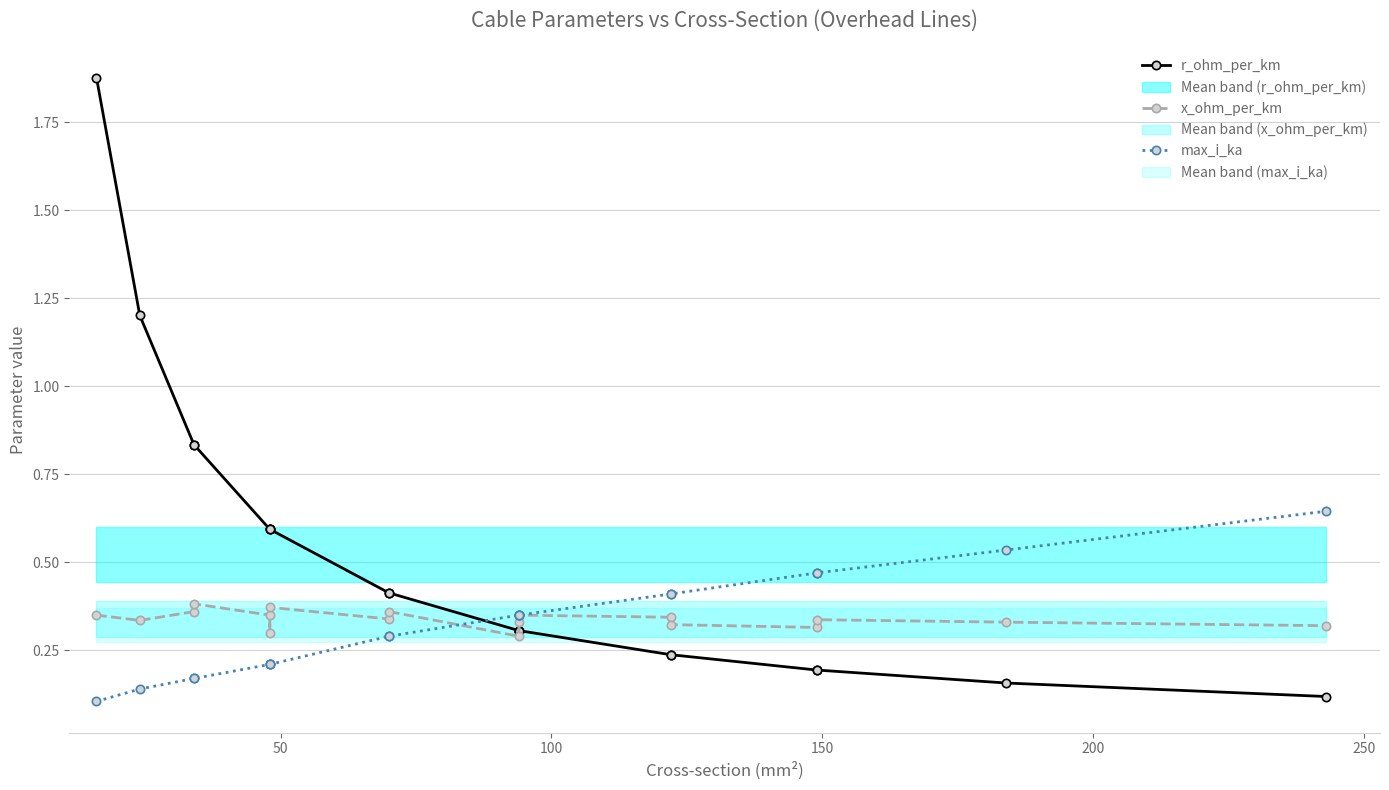

Is the value of max_i_ka at 11 greater than the value of x_ohm_per_km at 300?

No